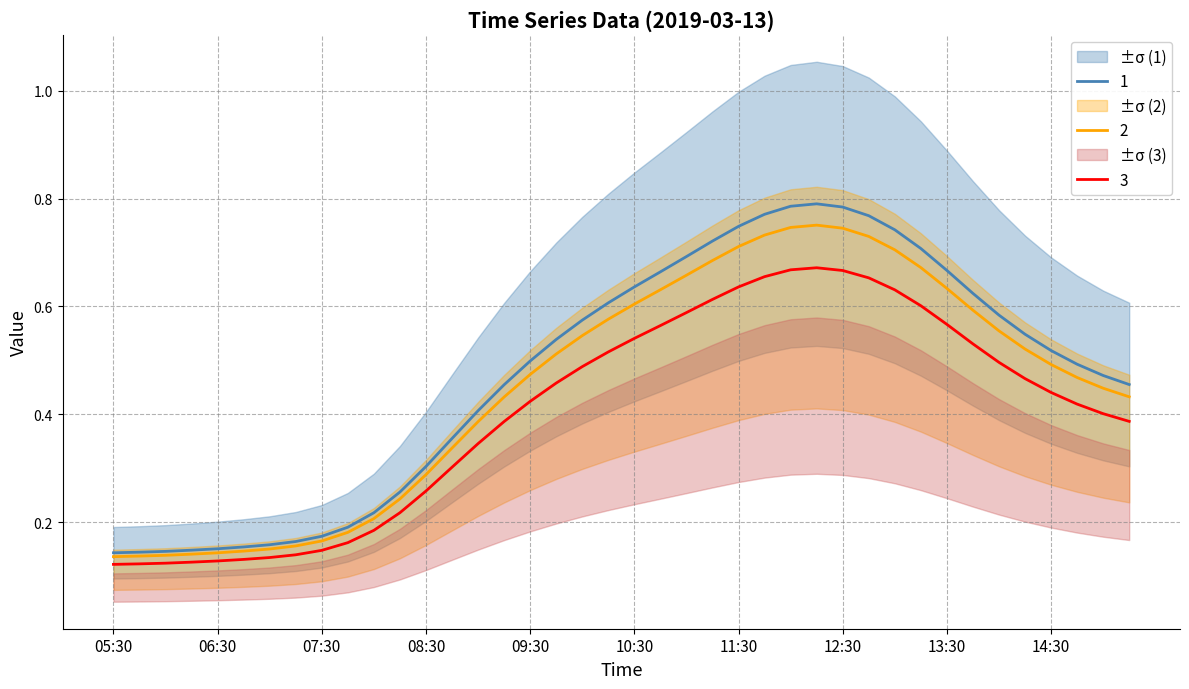

At how many categories does at least one series exceed 0?

40